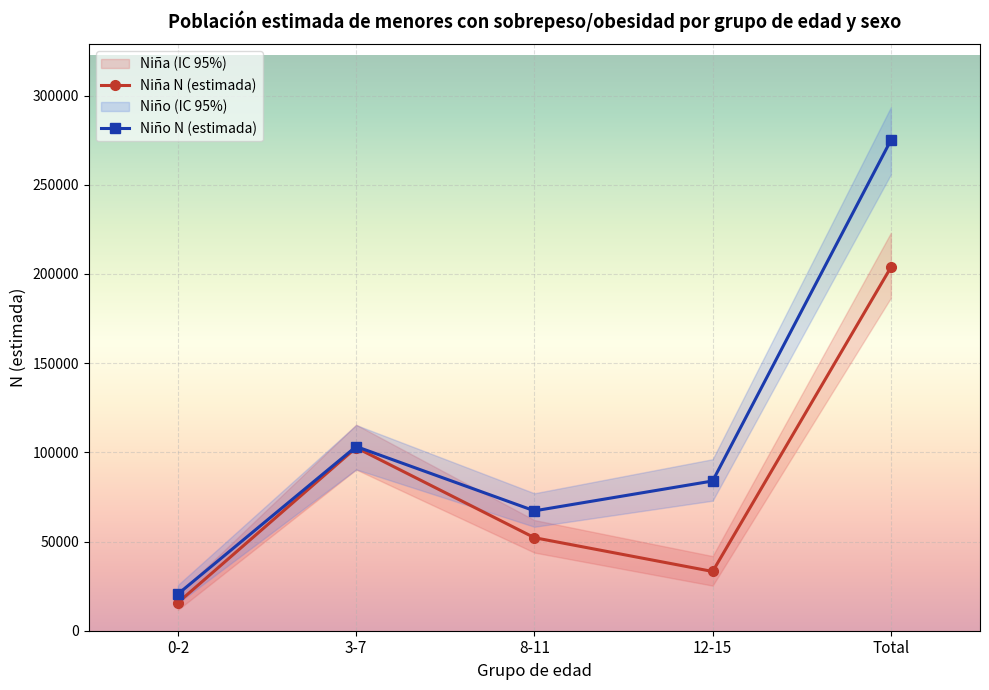

What is the minimum value for Niño N (estimada)?

20551